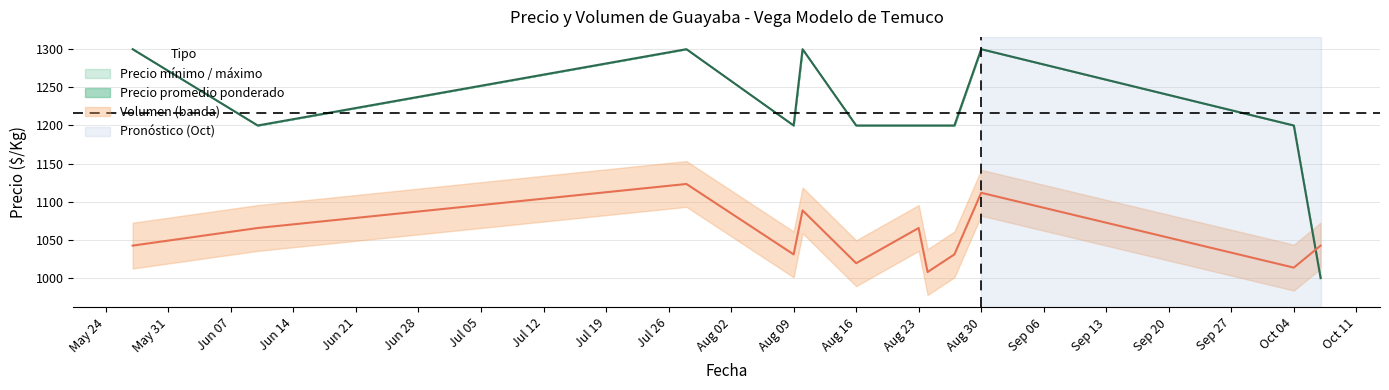

True or false: Precio mínimo / máximo has a value of 1300 at Aug 30.

True